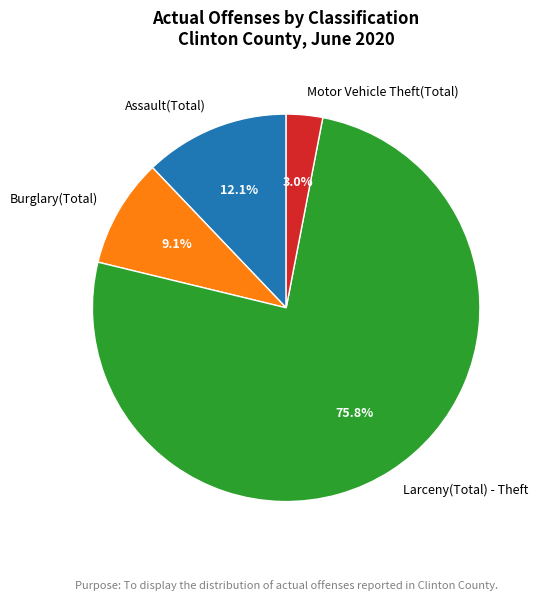

What is the smallest slice in the pie chart?

Motor Vehicle Theft(Total)